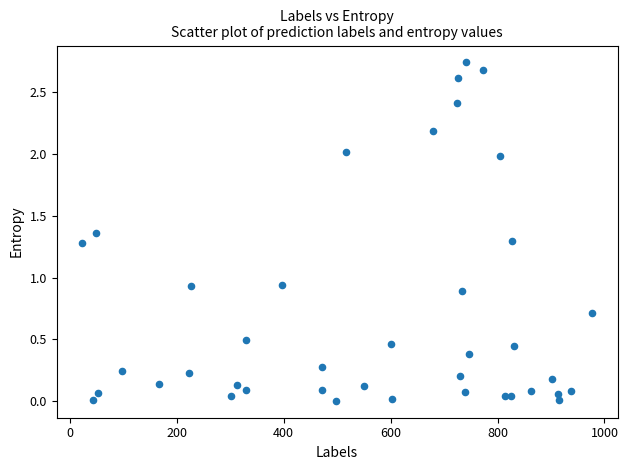

What is the range of X values (max minus min)?

954.0